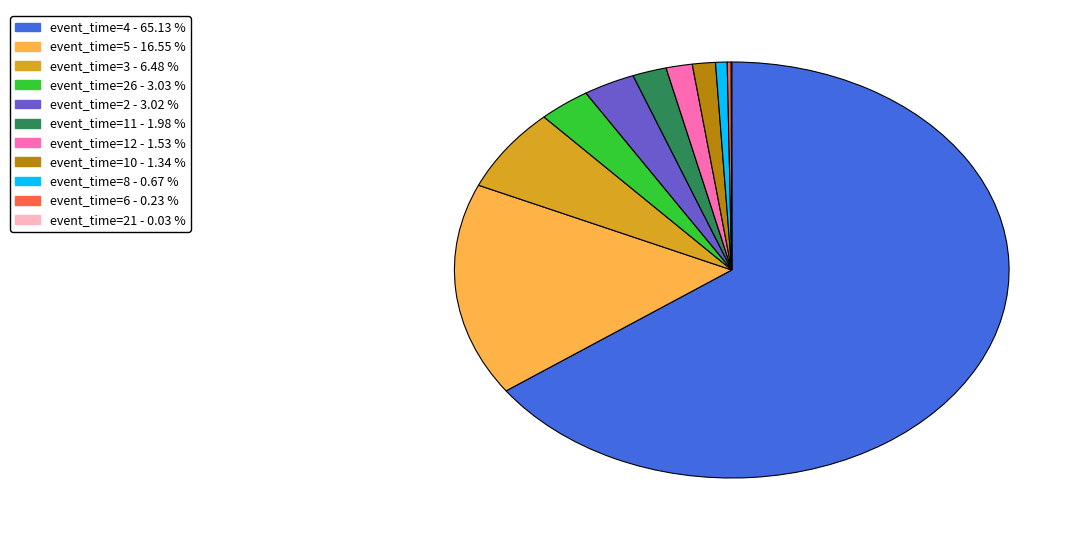

Which category has the biggest portion of the pie?

event_time=4 - 65.13 %